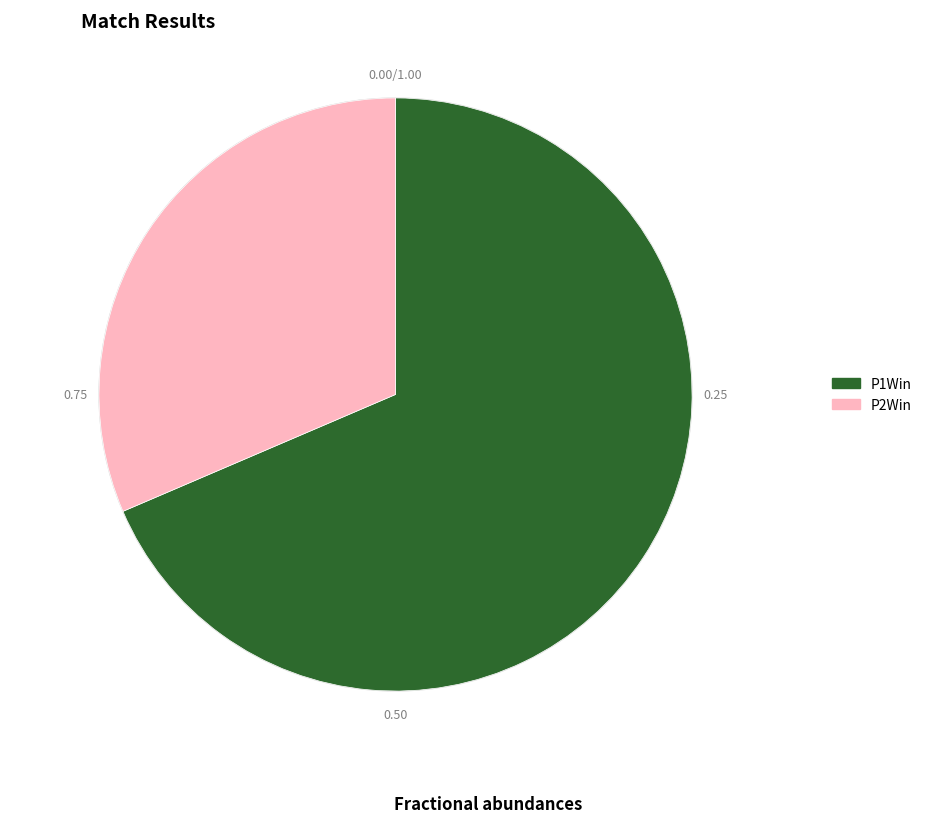

Is P1Win the majority of the pie?

Yes